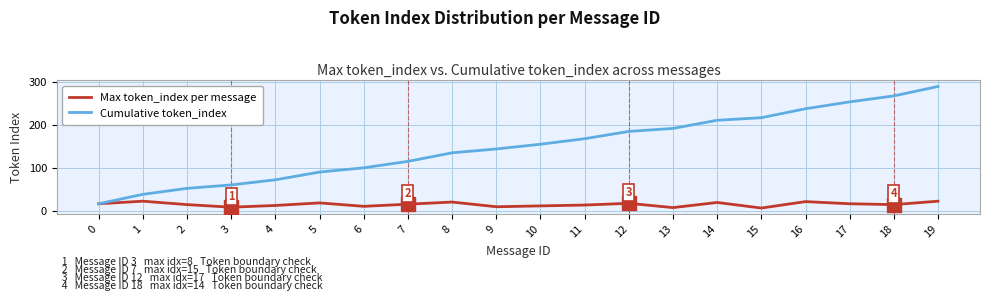

At 10, list the series in order from smallest to largest.

Max token_index per message, Cumulative token_index